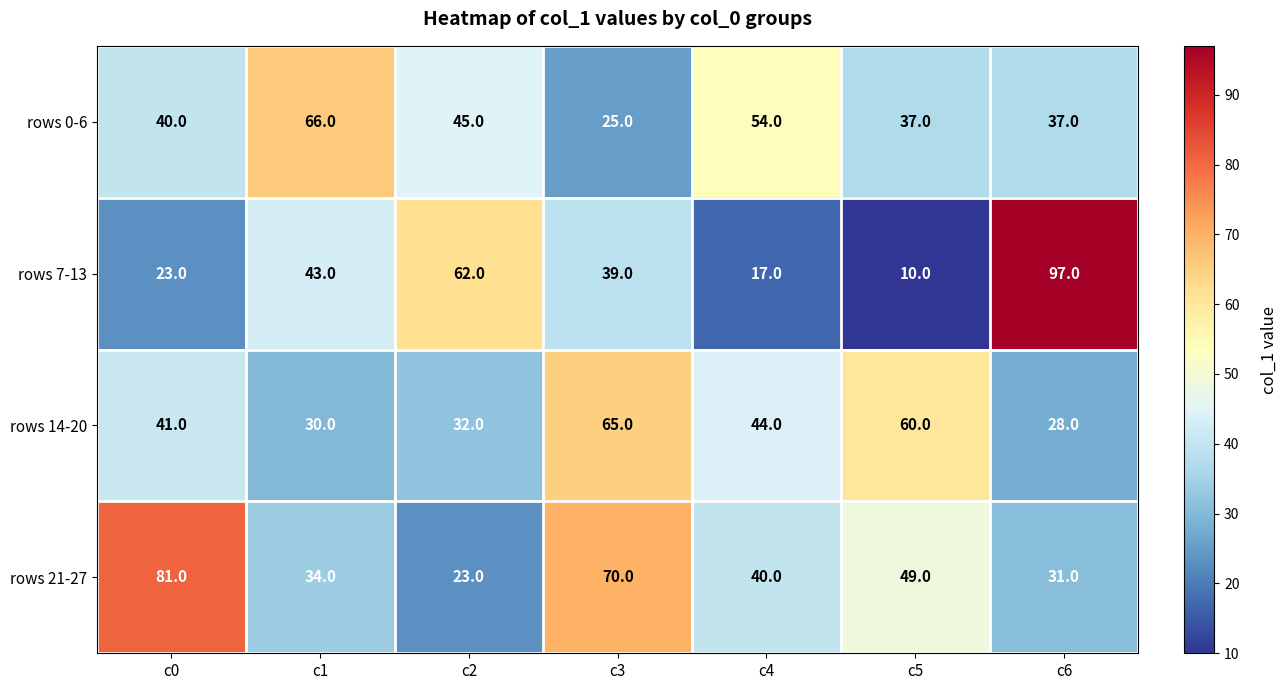

Read the rows 21-27 value at c5.

49